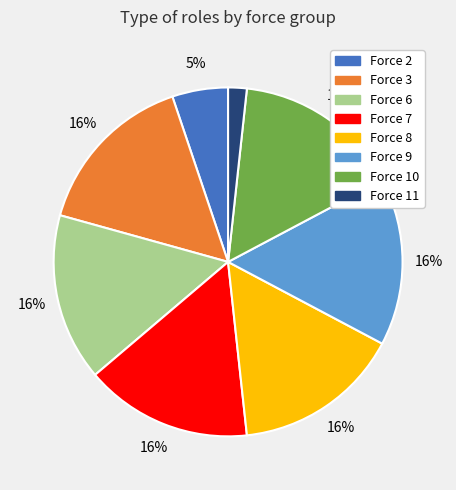

To the nearest percent, what is the average slice percentage?

12%